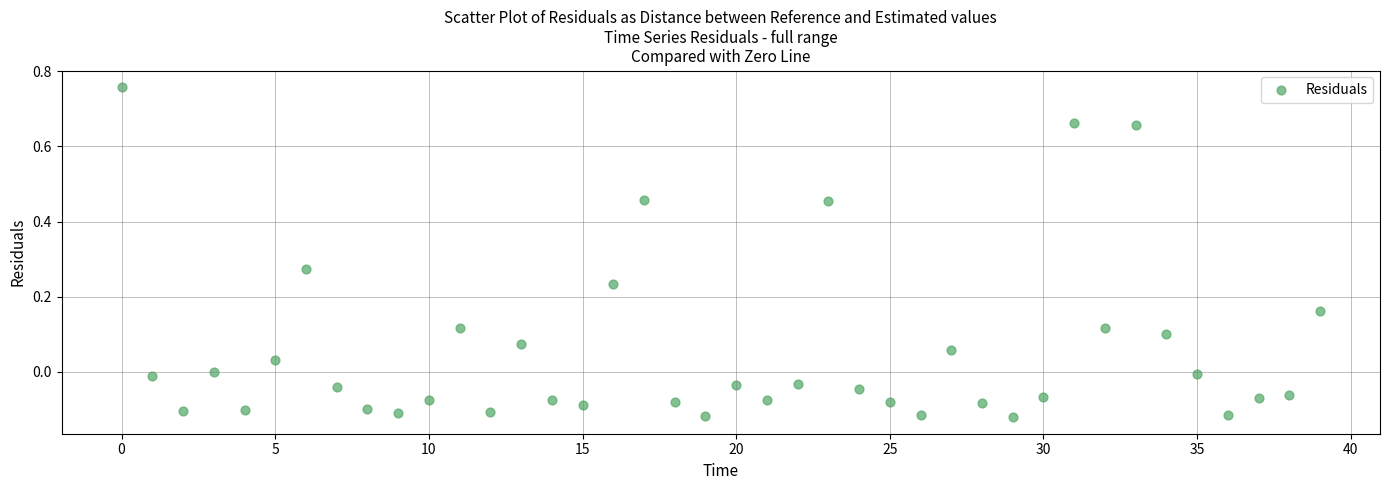

What is the range of Y values (max minus min)?

0.9